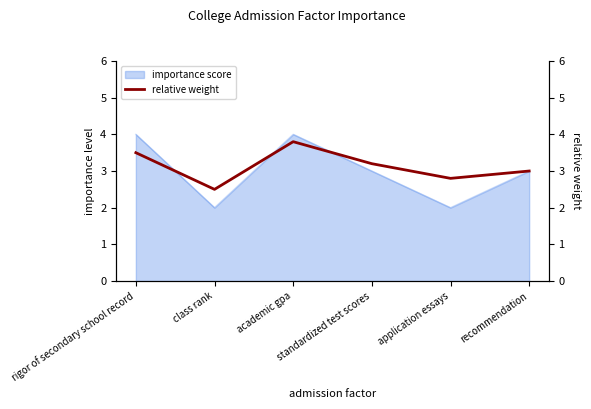

How many interior local valleys (lower than both neighbors) does the data have?

2